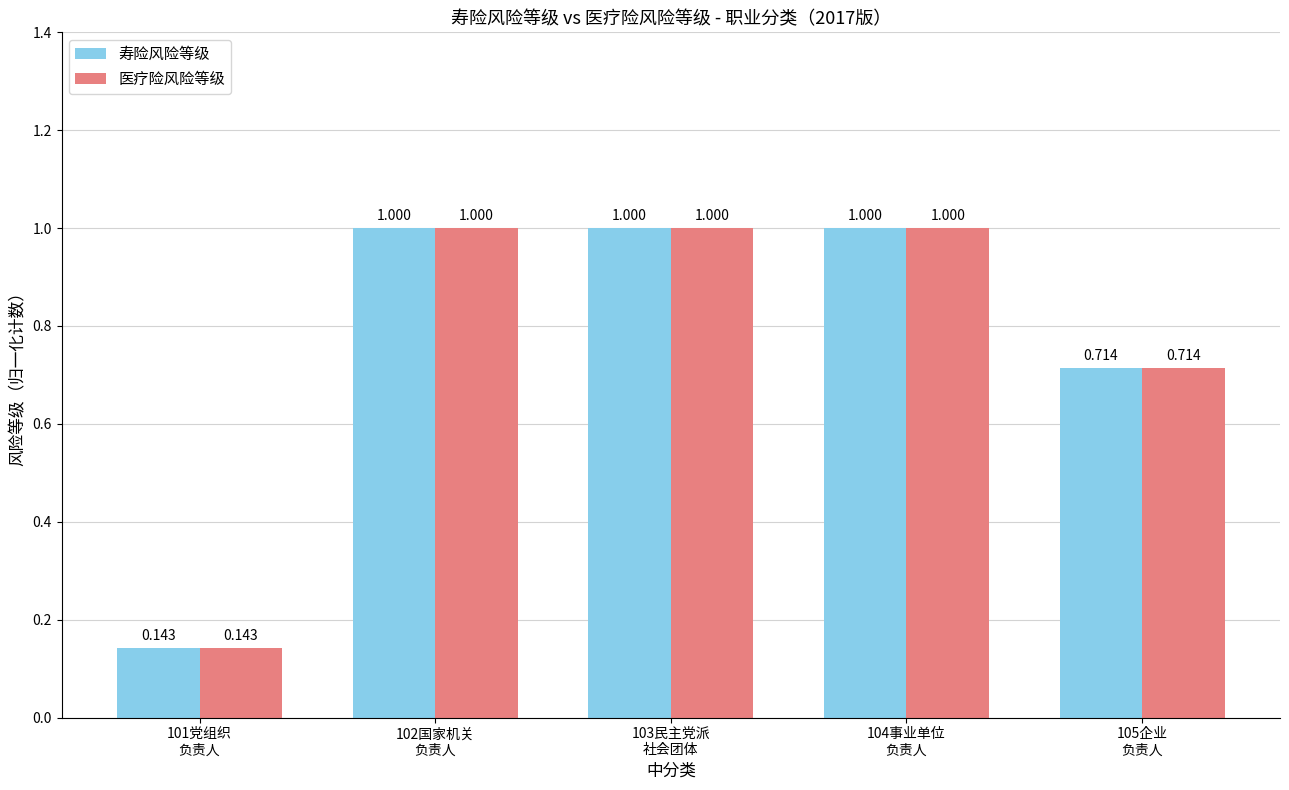

What is the average value of the 寿险风险等级 series?

0.8